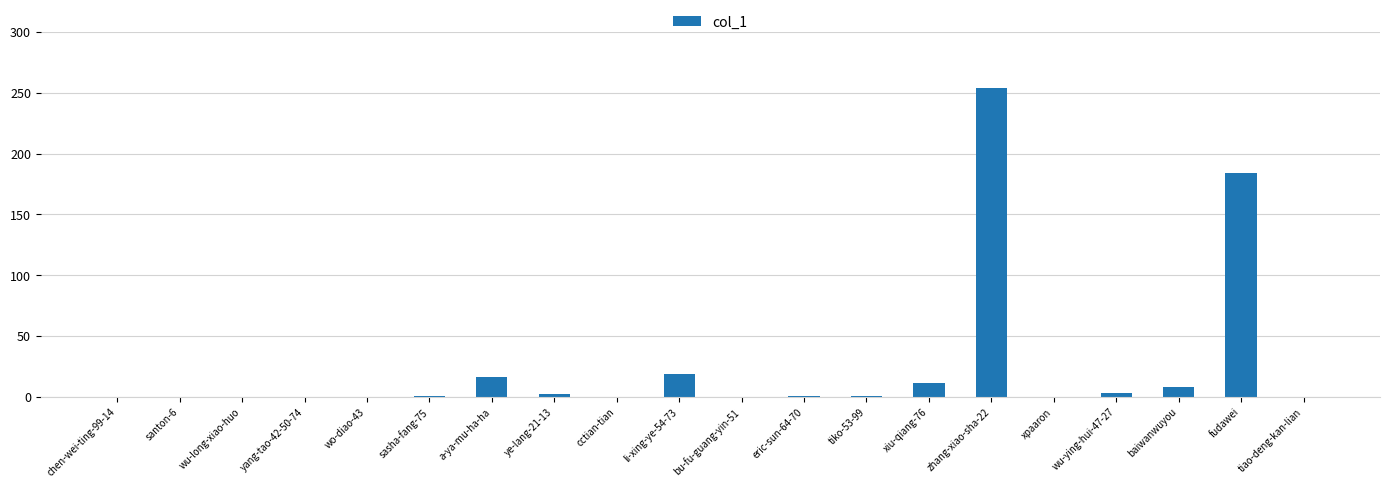

At which label is the value closest to 127?

fudawei